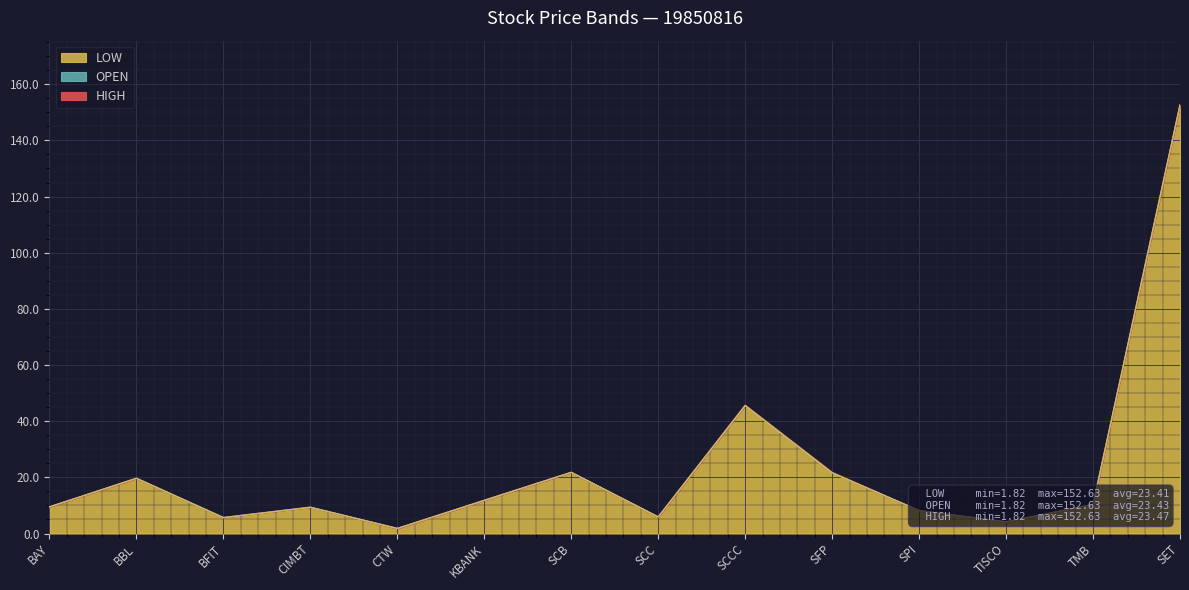

What is the approximate value of HIGH at SCB?

21.8